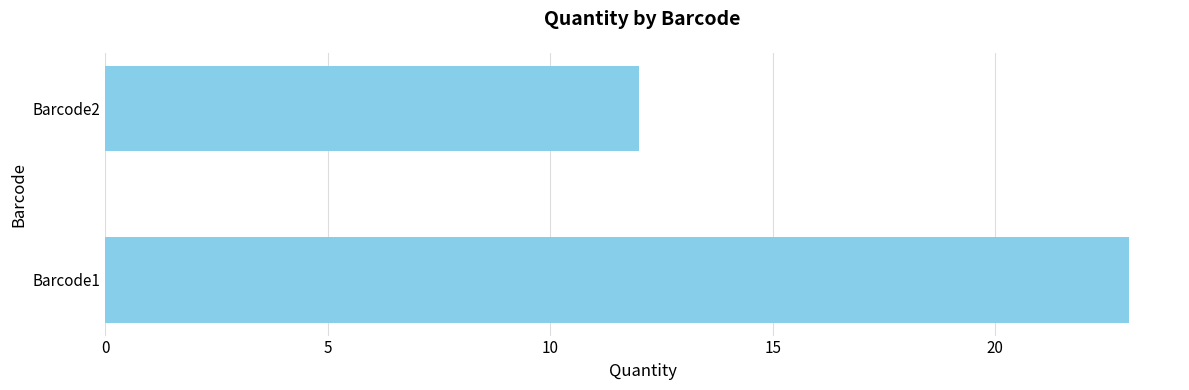

Reading bottom to top, extract all data points from this chart.

Barcode1=23	Barcode2=12